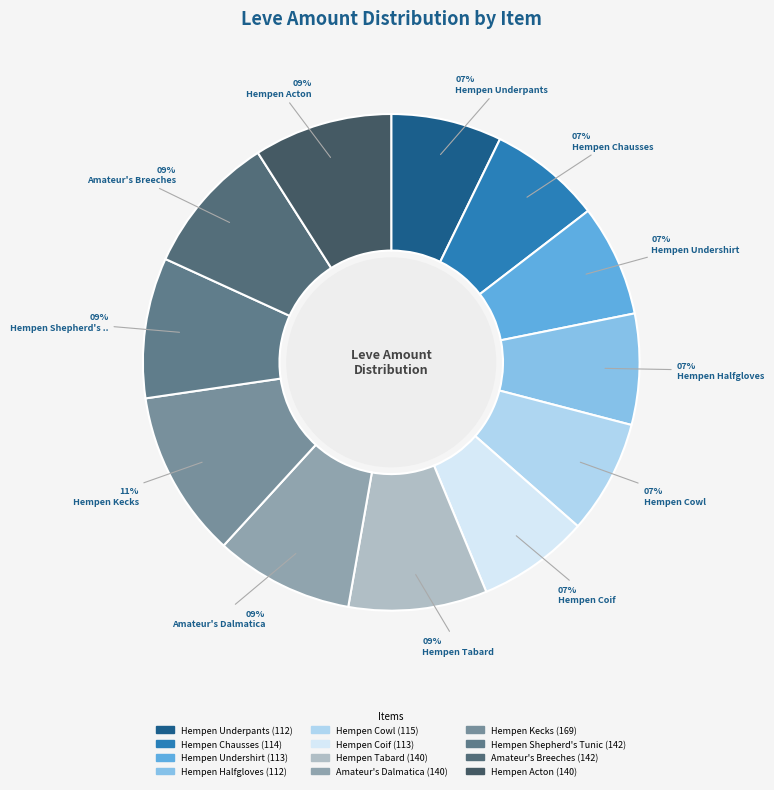

The Hempen Underpants slice represents 19% of the pie. True or false?

False